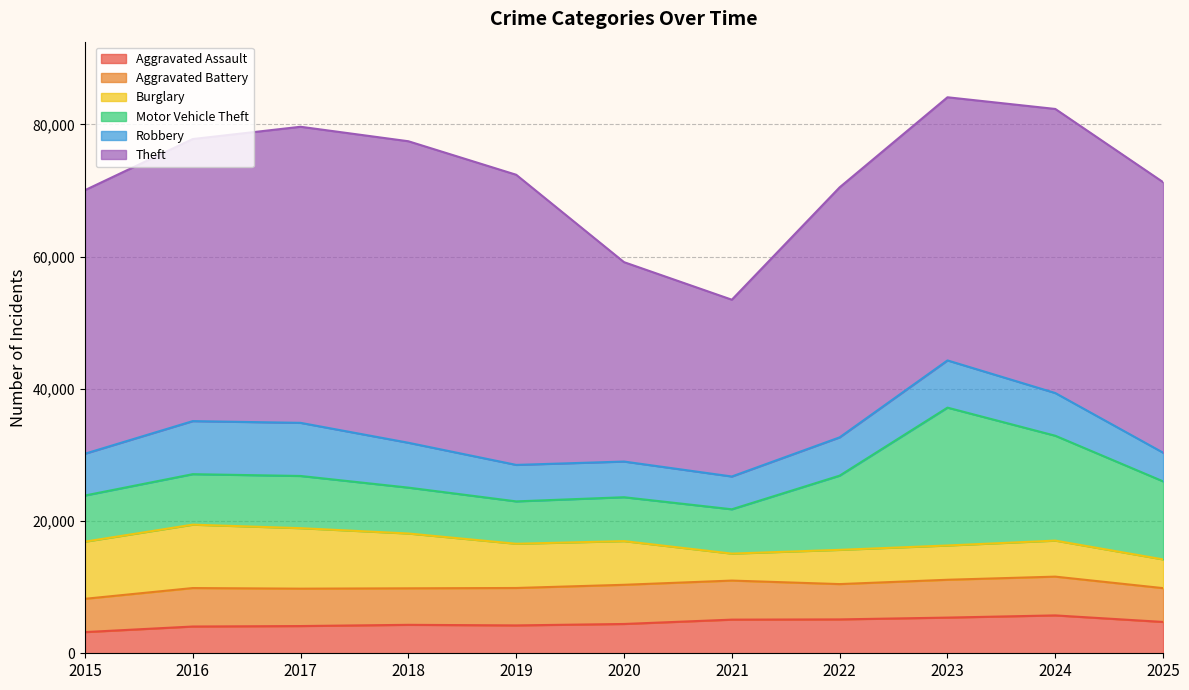

Reading left to right, list all the values displayed in this chart.

Aggravated Assault: 2015=3205	2016=4048	2017=4119	2018=4303	2019=4216	2020=4432	2021=5089	2022=5125	2023=5398	2024=5729	2025=4739
Aggravated Battery: 2015=5034	2016=5820	2017=5656	2018=5524	2019=5661	2020=5927	2021=5909	2022=5341	2023=5723	2024=5865	2025=5115
Burglary: 2015=8646	2016=9589	2017=9150	2018=8292	2019=6690	2020=6609	2021=4079	2022=5180	2023=5185	2024=5450	2025=4344
Motor Vehicle Theft: 2015=6979	2016=7636	2017=7896	2018=6939	2019=6410	2020=6638	2021=6705	2022=11225	2023=20852	2024=15861	2025=11804
Robbery: 2015=6322	2016=8026	2017=8036	2018=6787	2019=5519	2020=5397	2021=4960	2022=5793	2023=7143	2024=6460	2025=4338
Theft: 2015=39864	2016=42669	2017=44788	2018=45609	2019=43889	2020=30162	2021=26741	2022=37820	2023=39805	2024=42973	2025=40921